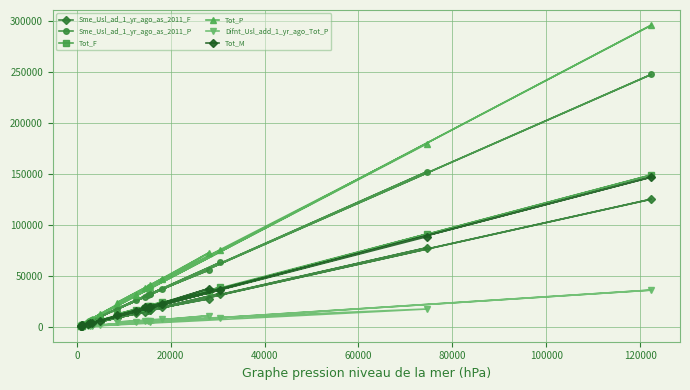

Which series has the largest range (max minus min)?

Tot_P